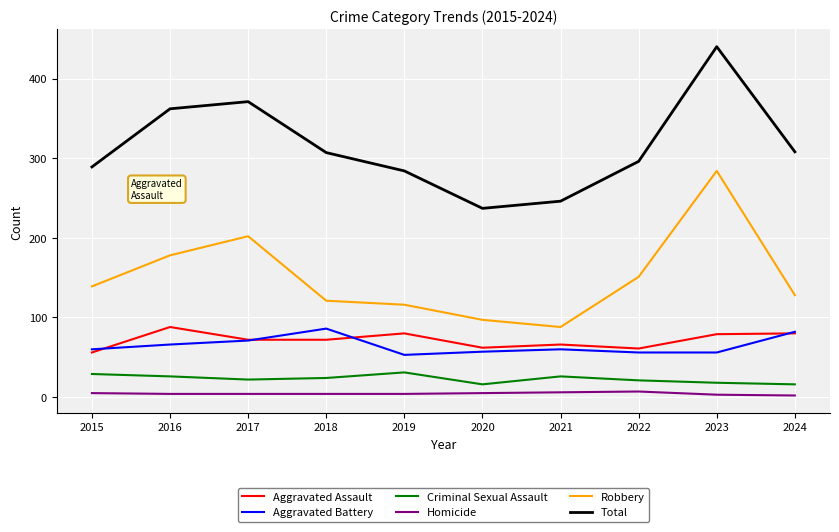

What is the spread (max minus min) of values at 2015?

284